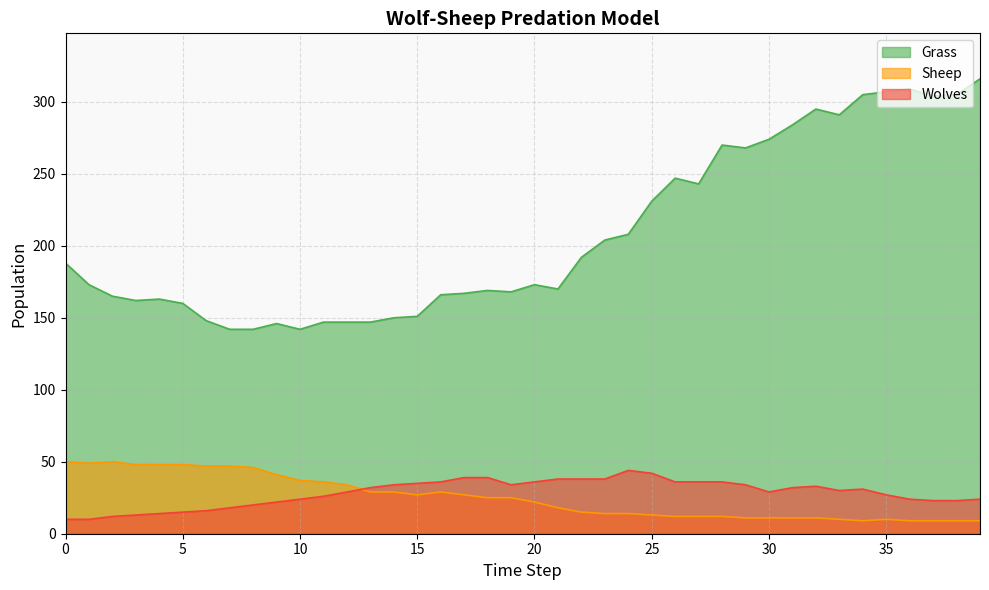

How many interior local peaks does the Wolves series have?

3